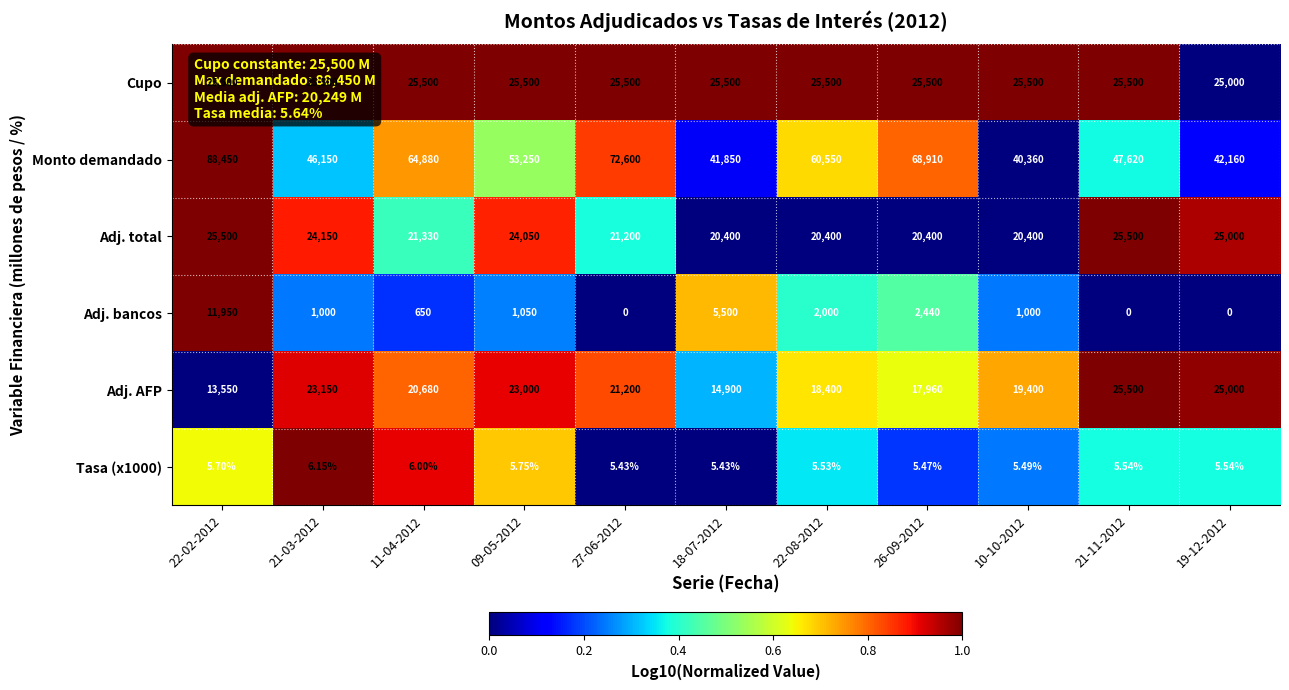

Is the value of Adj. total at 21-03-2012 greater than the value of Cupo at 18-07-2012?

No